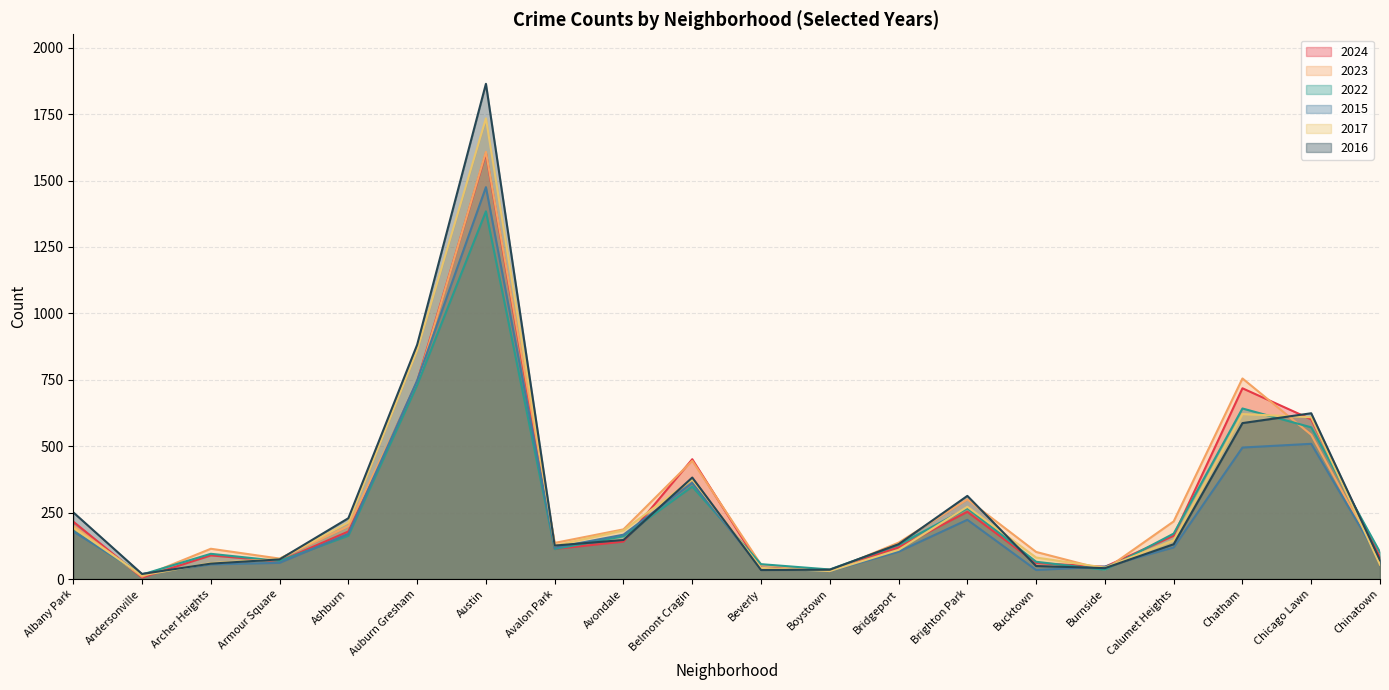

What is the difference between the highest and lowest values at Chinatown?

47